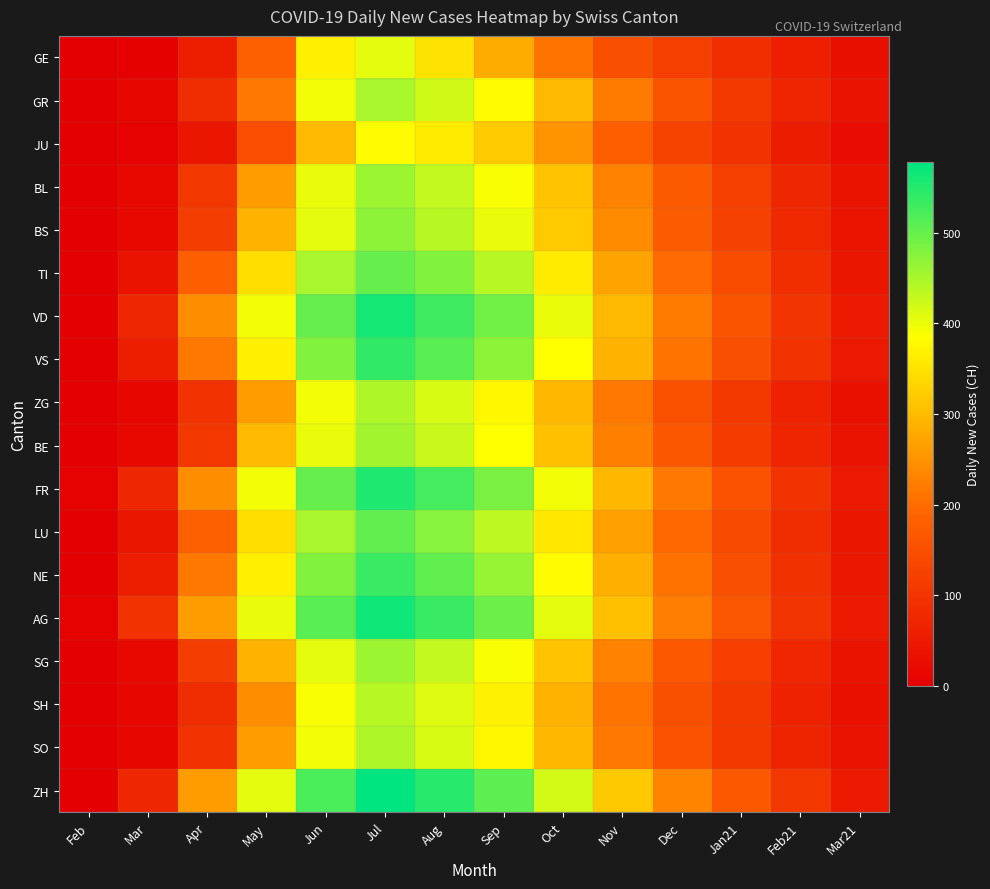

At which category is the sum across all series the highest?

Jul